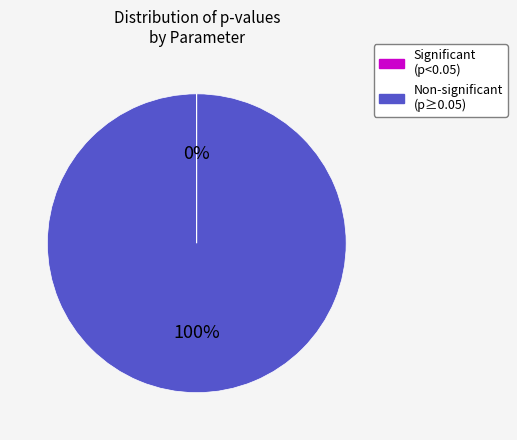

Does any single category account for the majority?

Yes